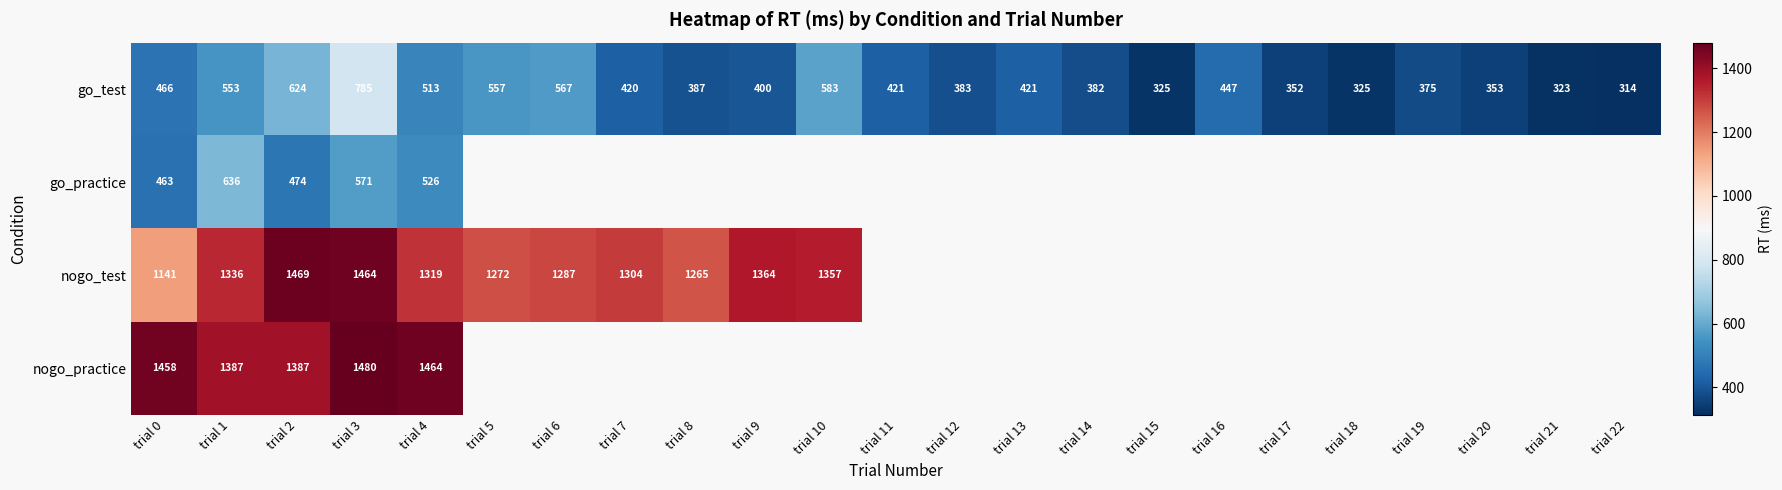

At how many categories does at least one series exceed 538?

11